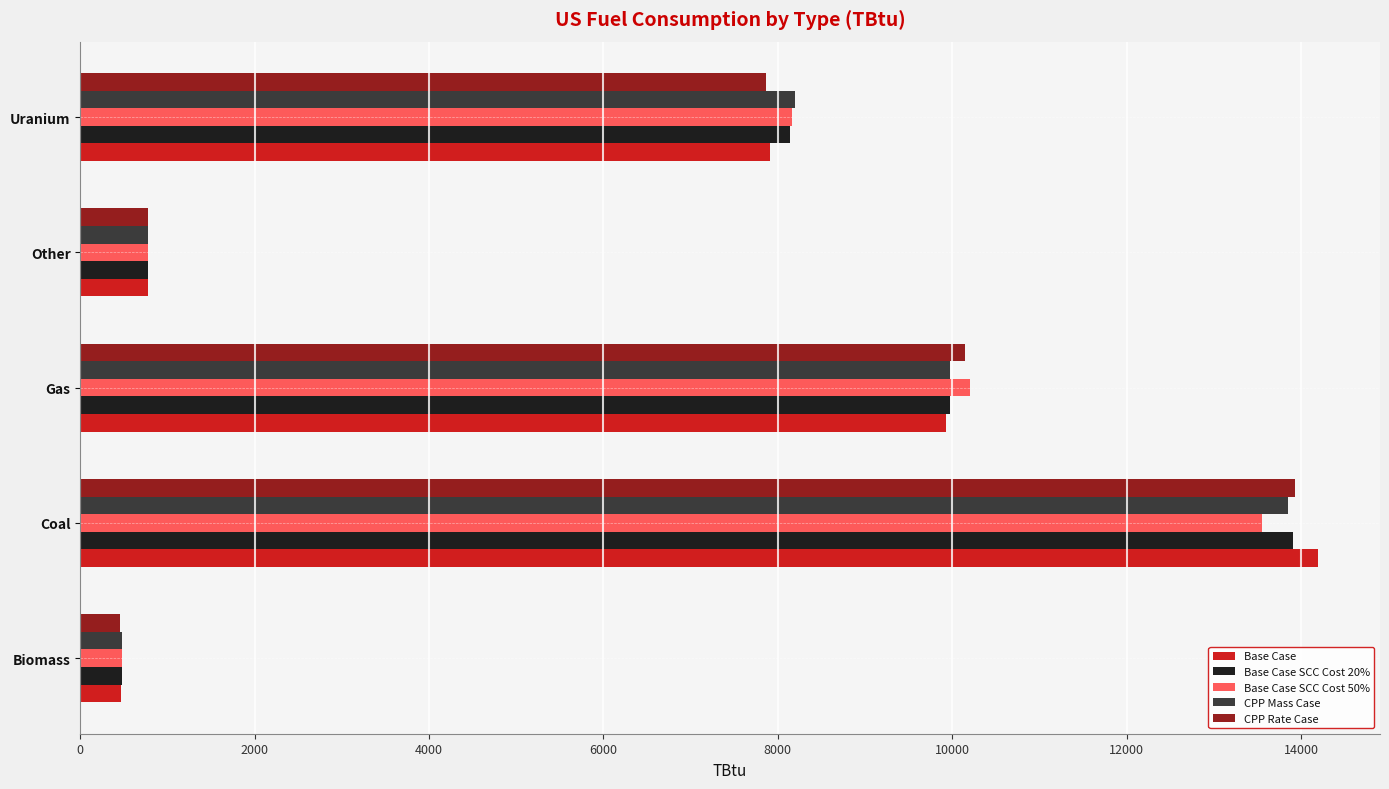

The CPP Rate Case series shows 17991.6 at Gas. True or false?

False